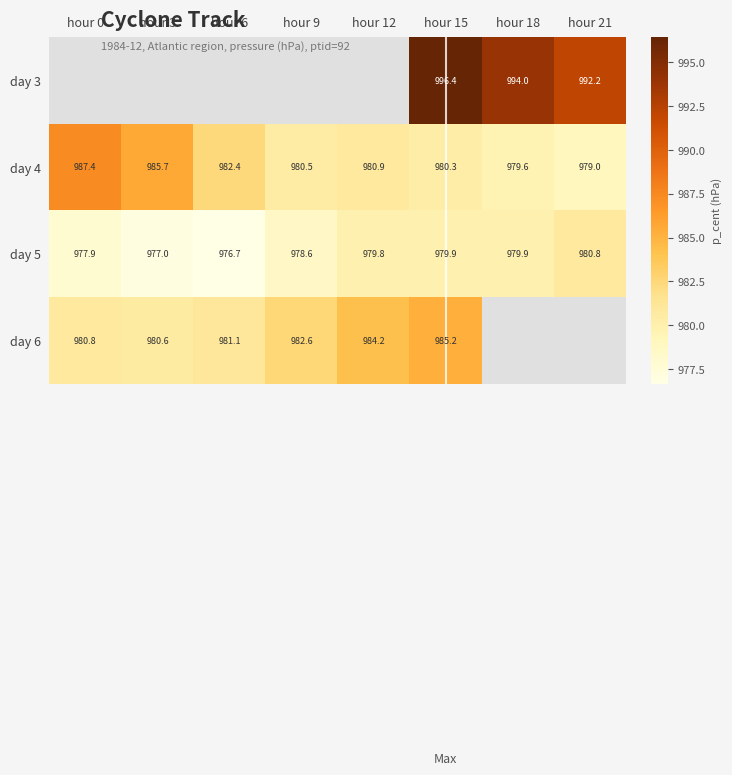

True or false: day 3 has a value of 996.4 at hour 15.

True